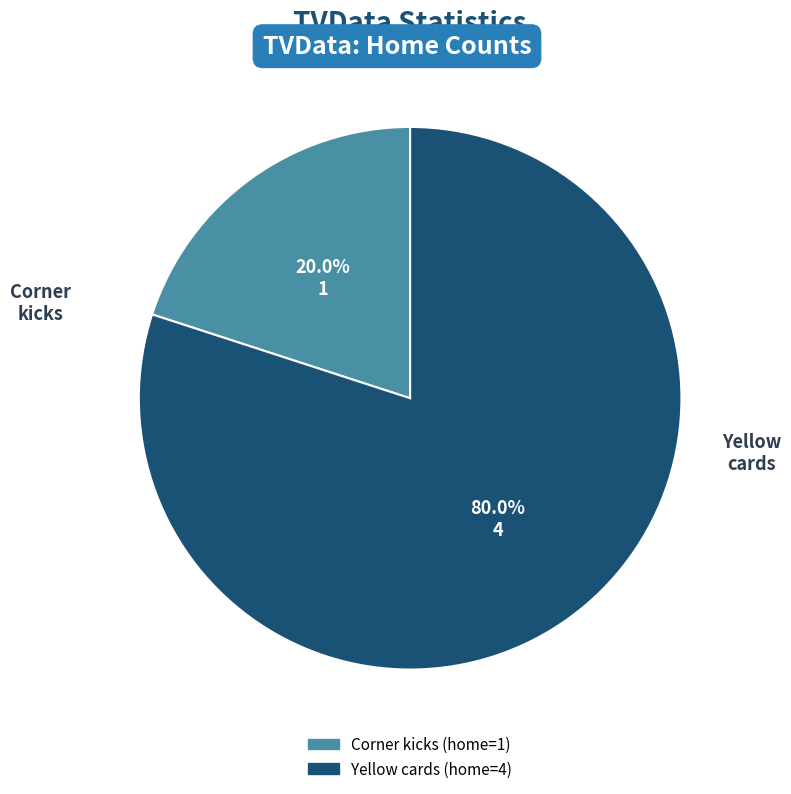

To the nearest percent, what is the average slice percentage?

50%